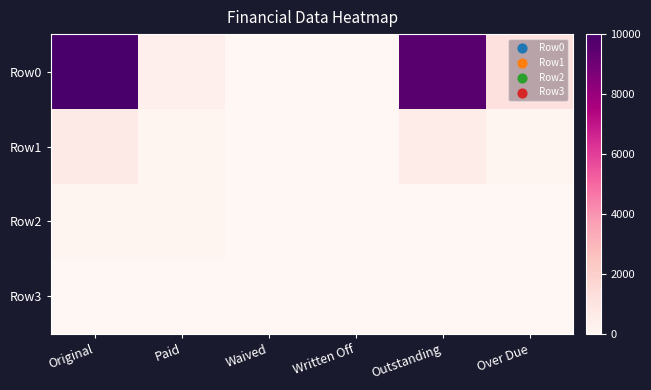

Rank the series by their maximum value, from lowest to highest.

Row3, Row2, Row1, Row0